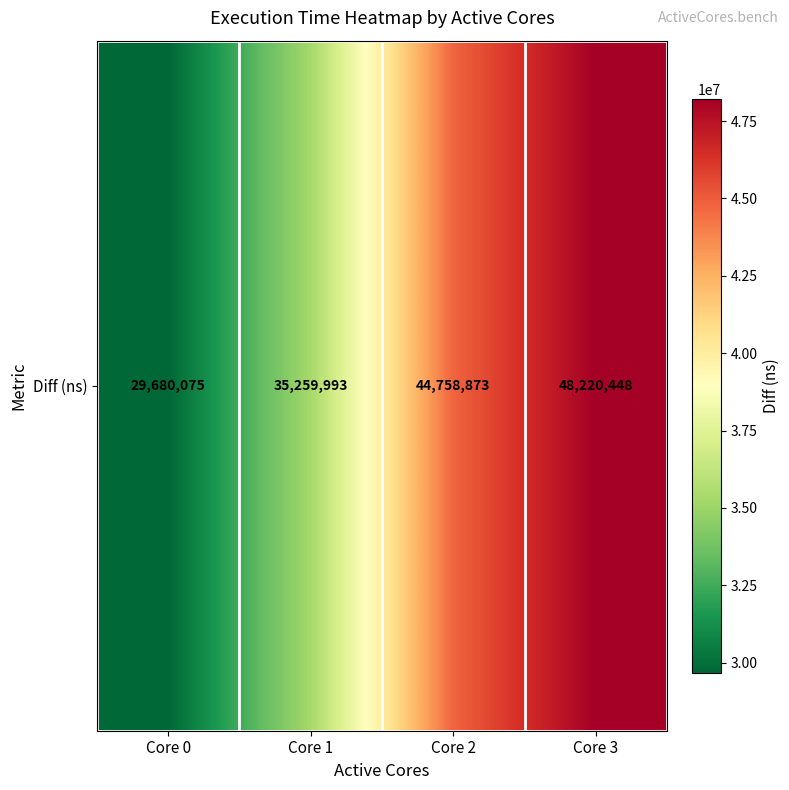

The value at Core 2 is 72056745. True or false?

False